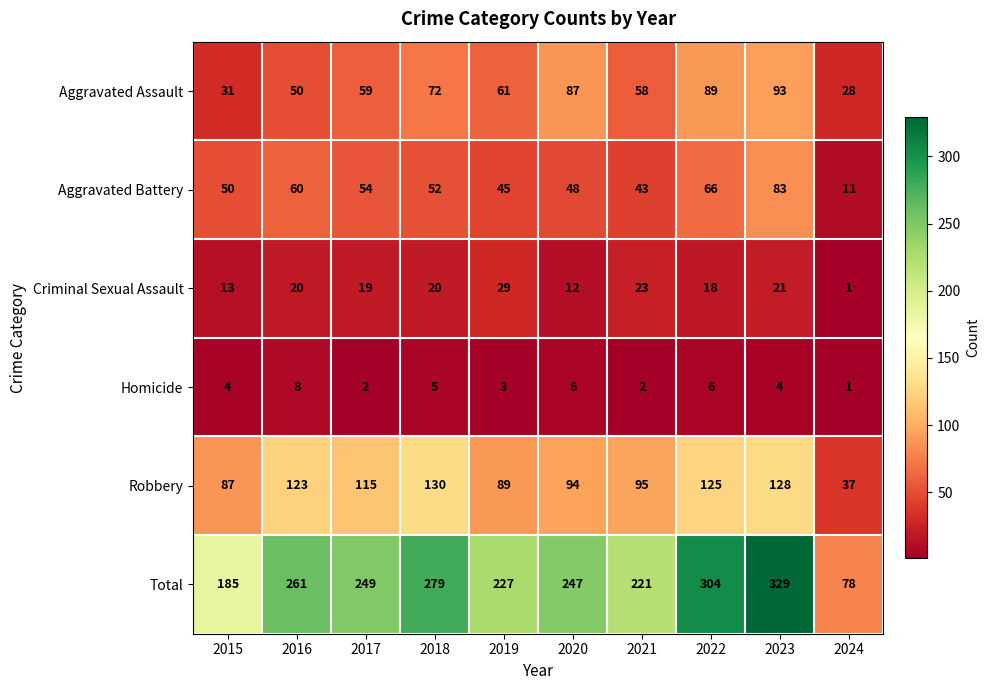

Which label corresponds to the smallest value in the chart?

2024